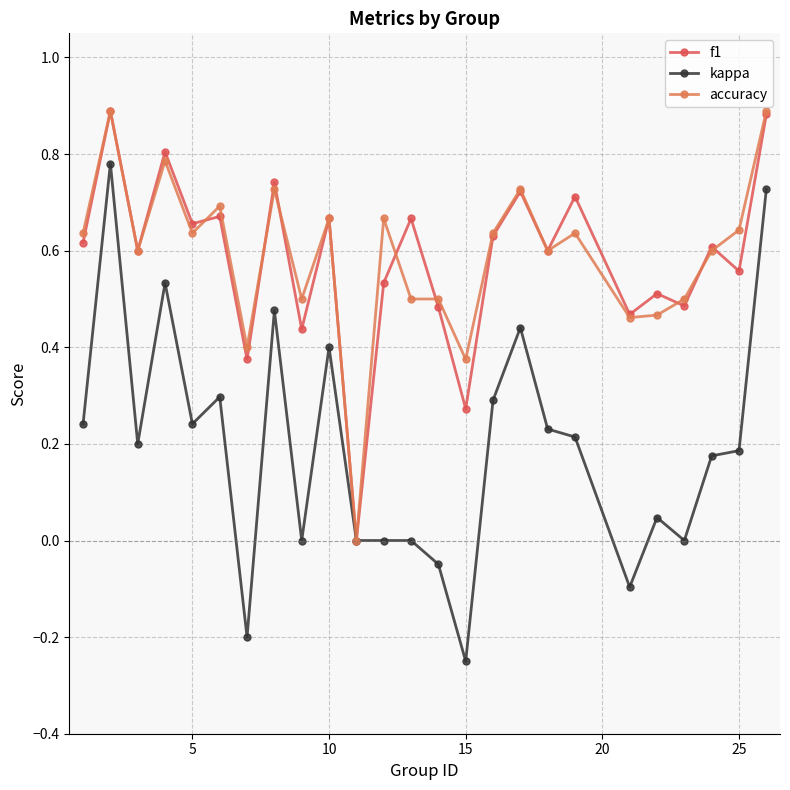

Which series has the largest range (max minus min)?

kappa